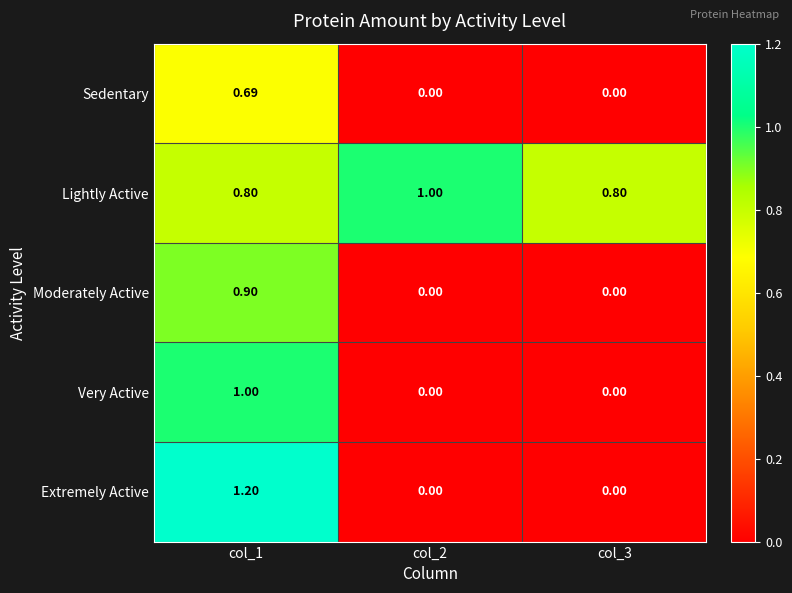

Which series has the largest total across all categories?

Lightly Active